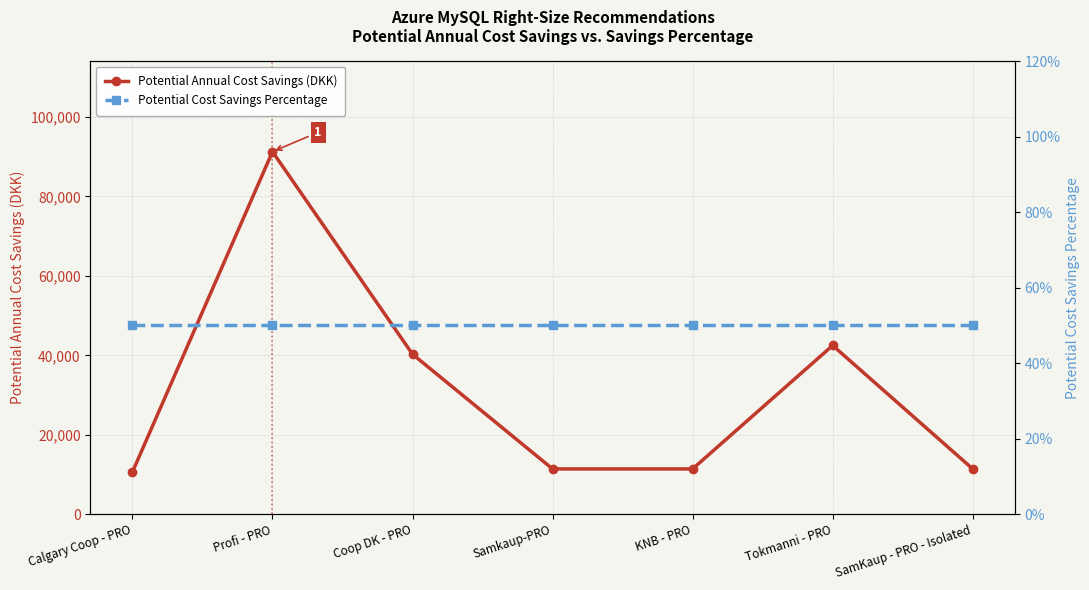

Reading left to right, extract all data points from this chart.

Potential Annual Cost Savings (DKK): 10619.5	91251.3	40274.2	11406.4	11406.4	42478.0	11406.4
Potential Cost Savings Percentage: 0.5	0.5	0.5	0.5	0.5	0.5	0.5